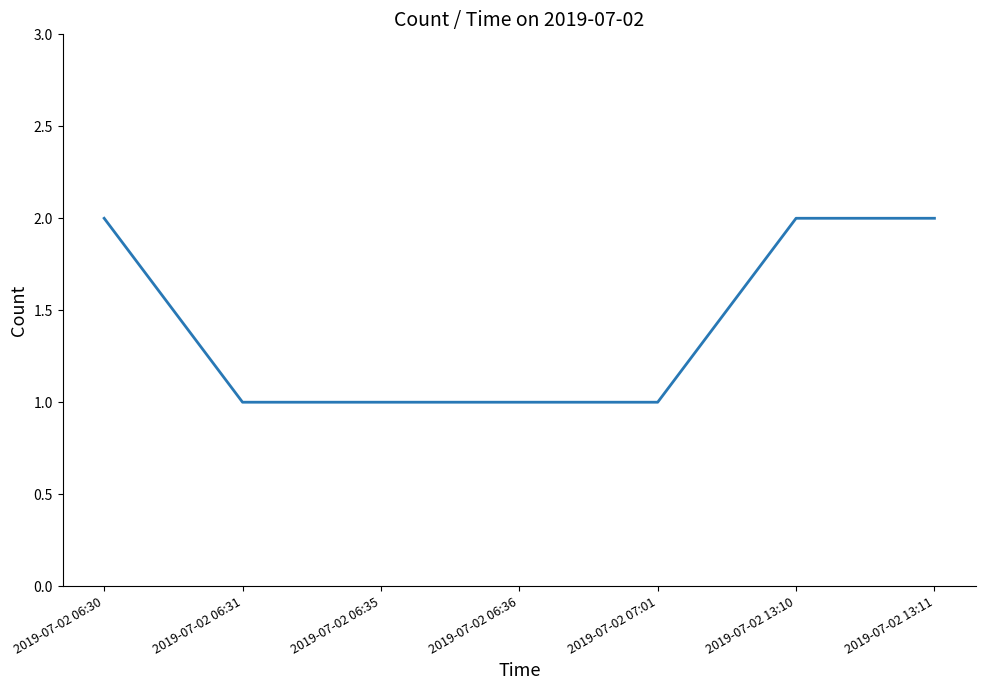

What is the difference between the maximum and minimum values?

1